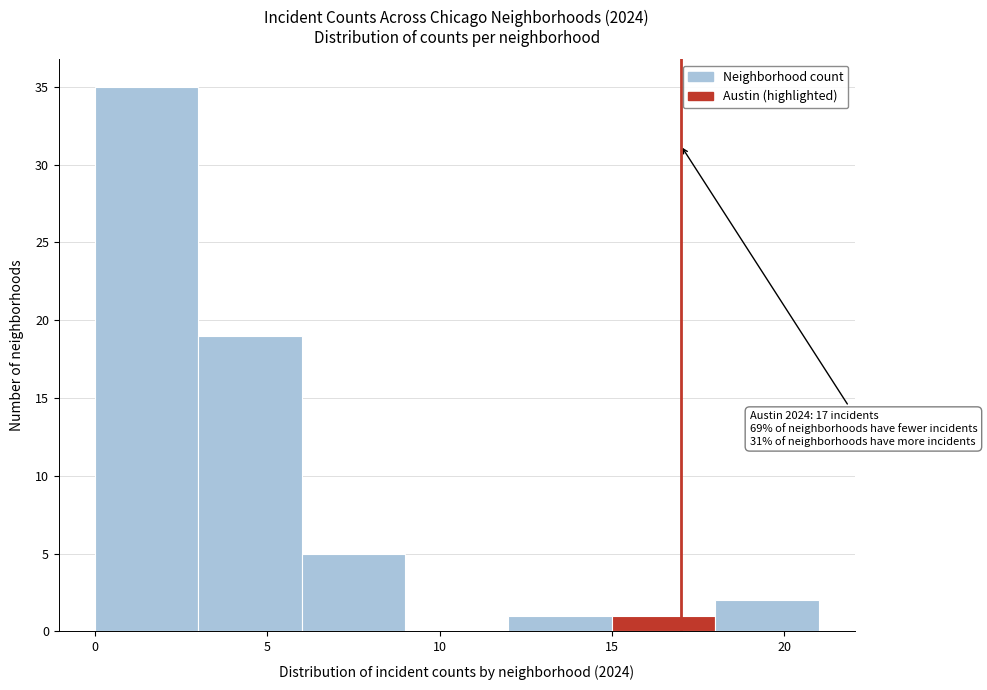

Over which range of the x-axis is the bar tallest?

0 to 3